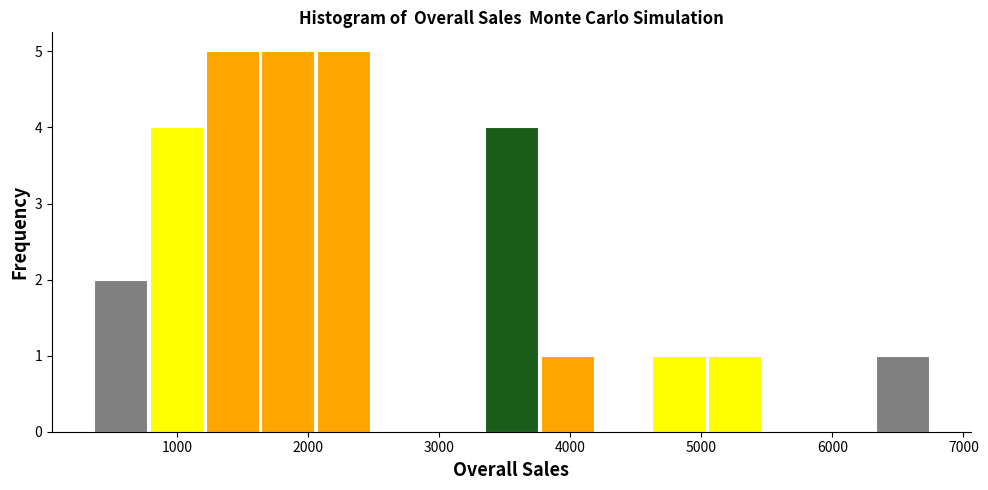

How tall is the bar that spans 6300 to 6700 on the x-axis? Neither the bar edges nor the heights are printed on the chart, so give them approximately, as read against the axes.

1